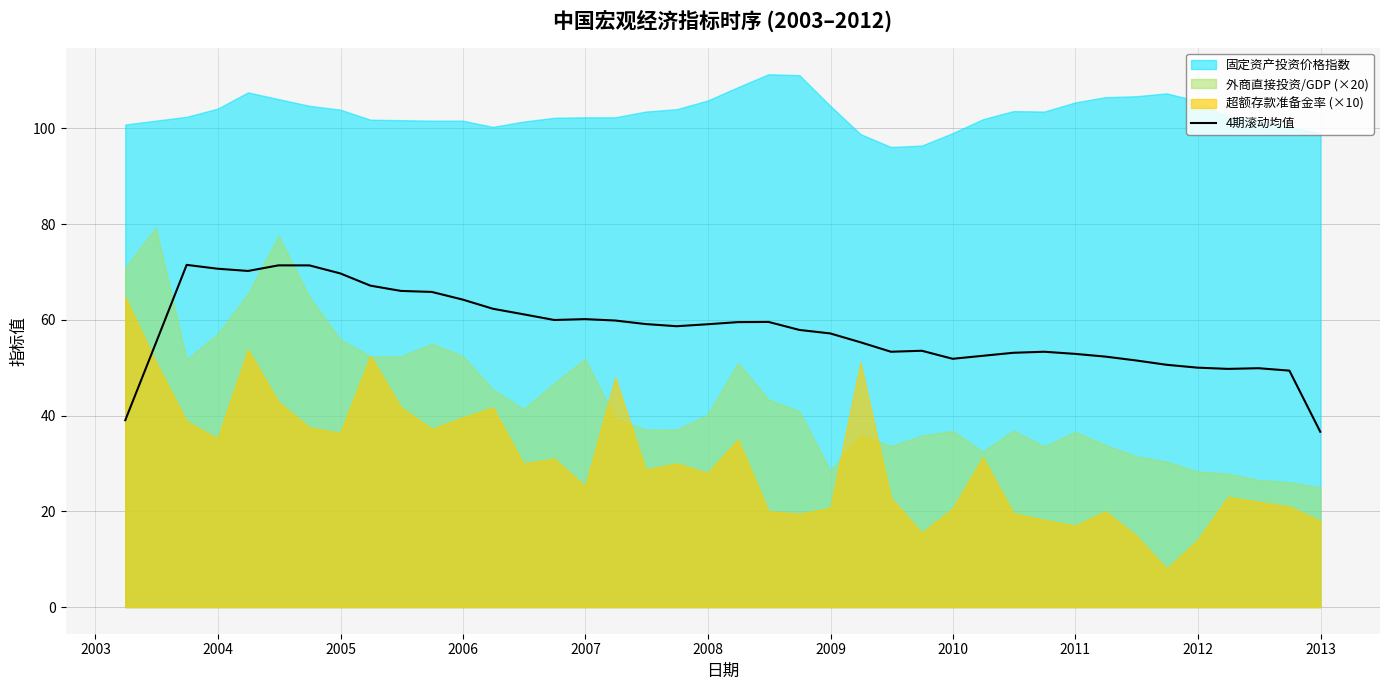

True or false: there are more than 0 points higher than both neighbors.

True